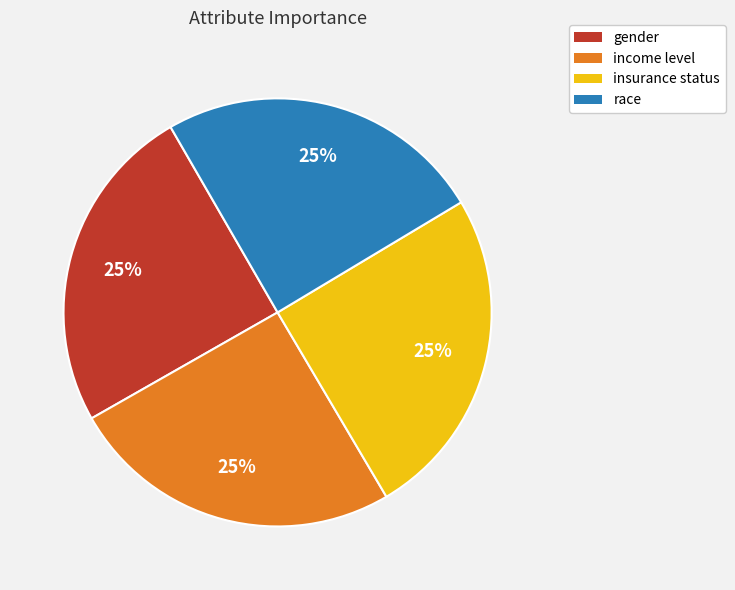

To the nearest percent, what is the combined percentage of income level and insurance status?

50%